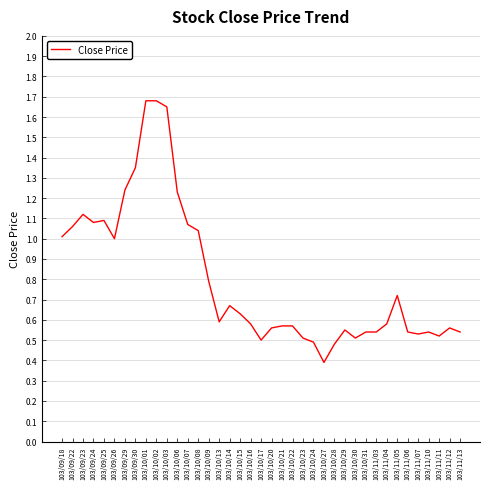

What is the sum of the values at 103/10/06 and 103/09/24?

2.3